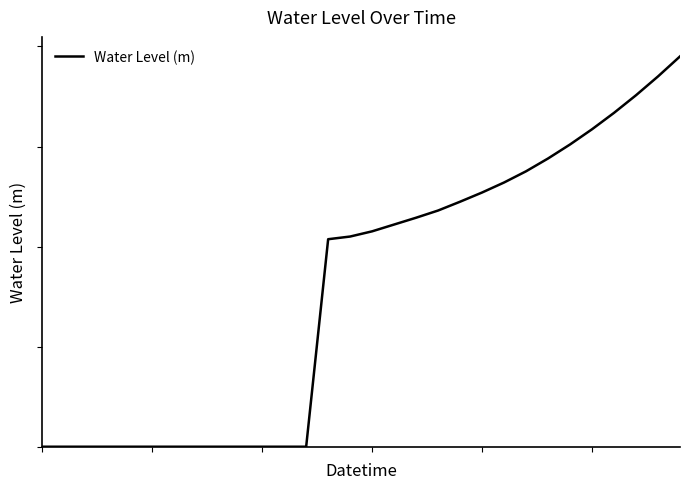

Is this an area chart (filled region under the line)?

No